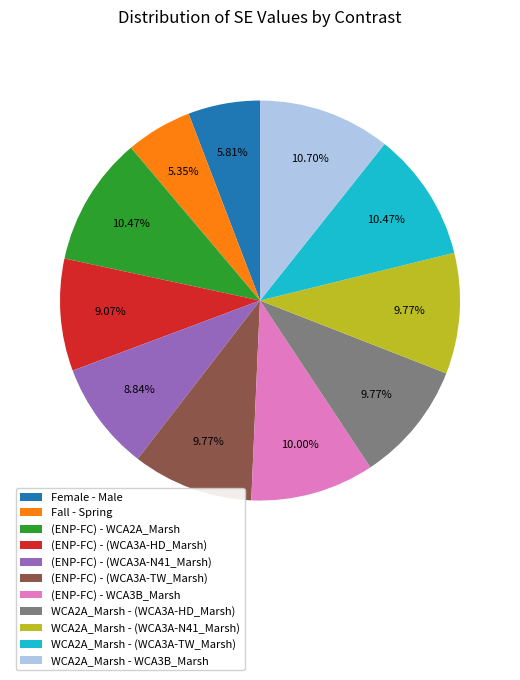

To the nearest percent, what is the difference between the (ENP-FC) - (WCA3A-HD_Marsh) and (ENP-FC) - (WCA3A-TW_Marsh) slice percentages?

1%